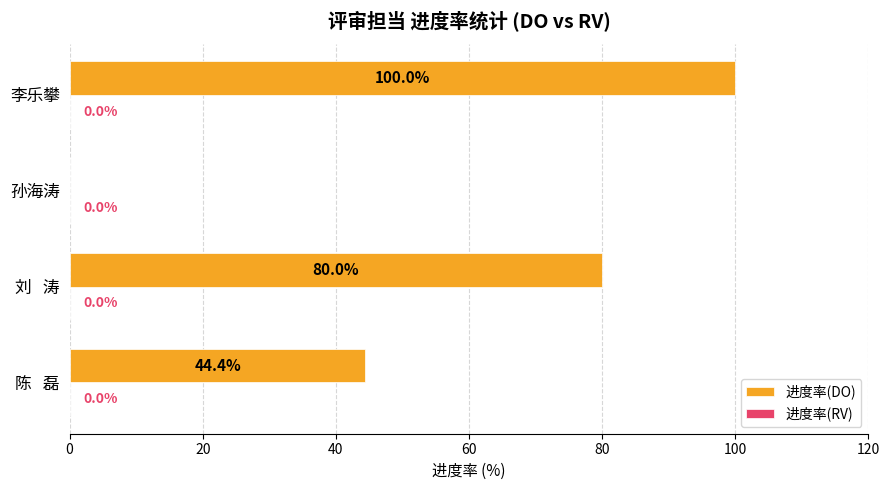

What is the sum of all values?

224.4